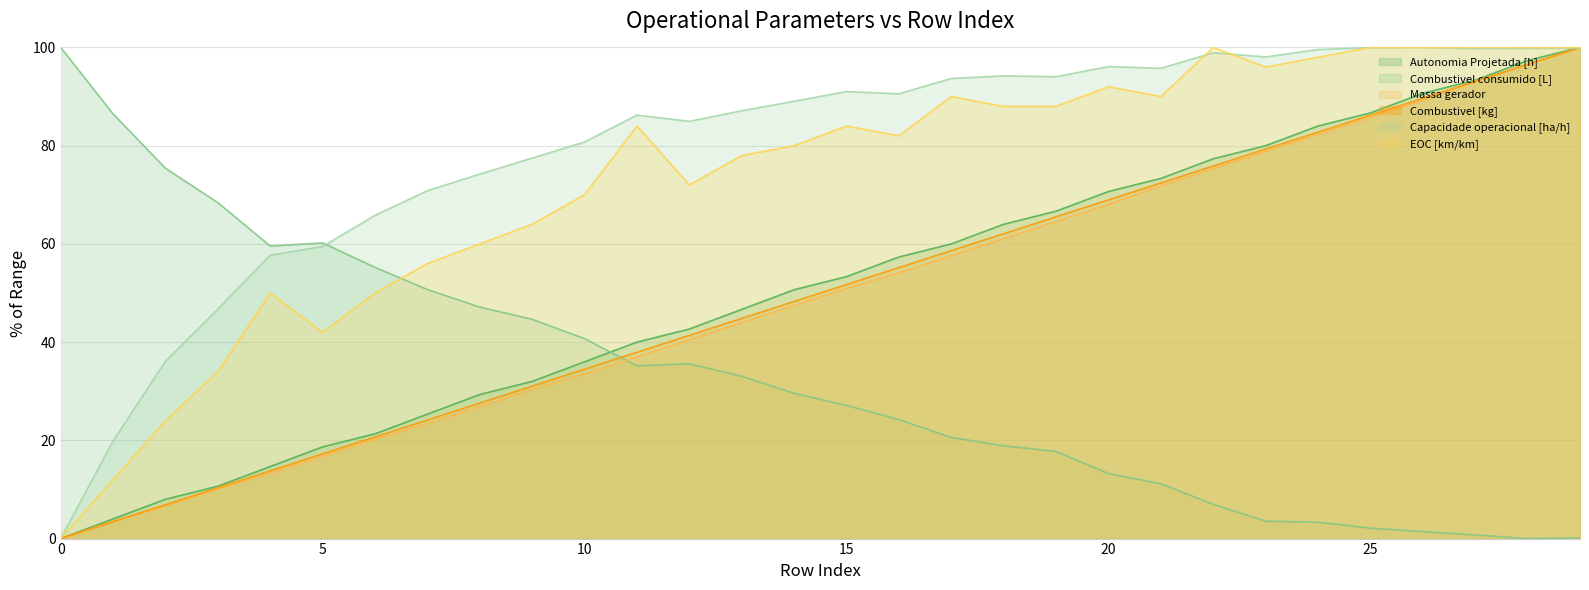

Rank the series by their maximum value, from lowest to highest.

Autonomia Projetada [h], Combustivel consumido [L], Massa gerador, Combustivel [kg], Capacidade operacional [ha/h], EOC [km/km]